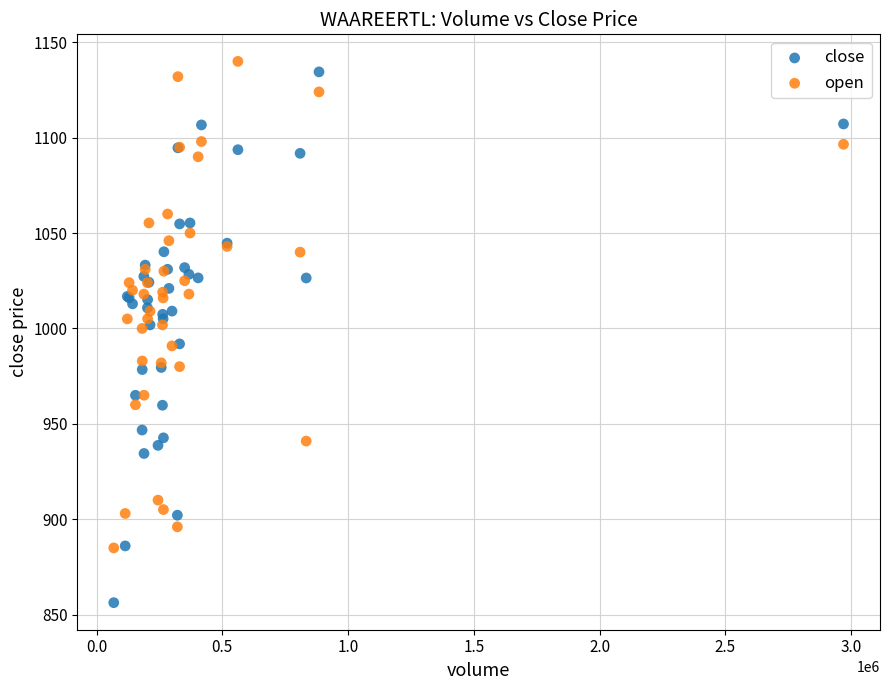

Which series reaches the maximum Y coordinate?

open